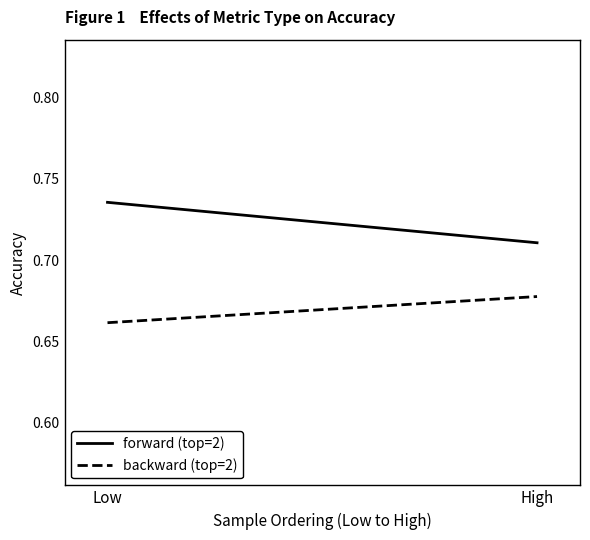

What are all the series names shown in the legend?

forward (top=2), backward (top=2)